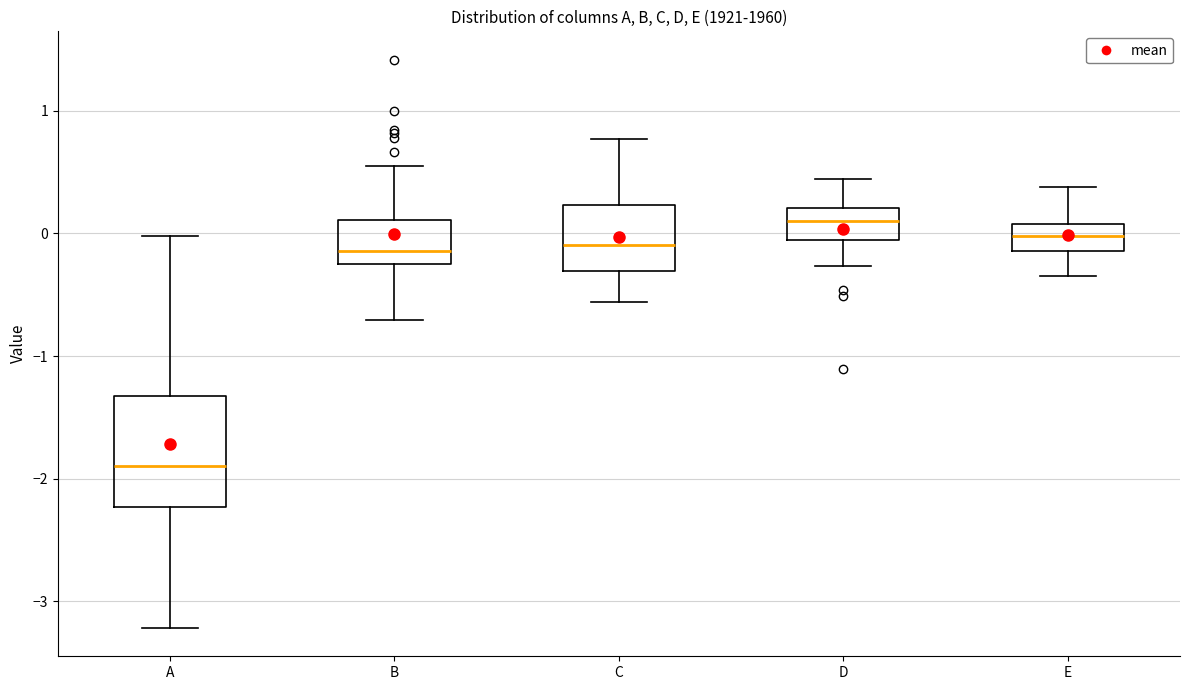

Which box's median line is the highest?

D